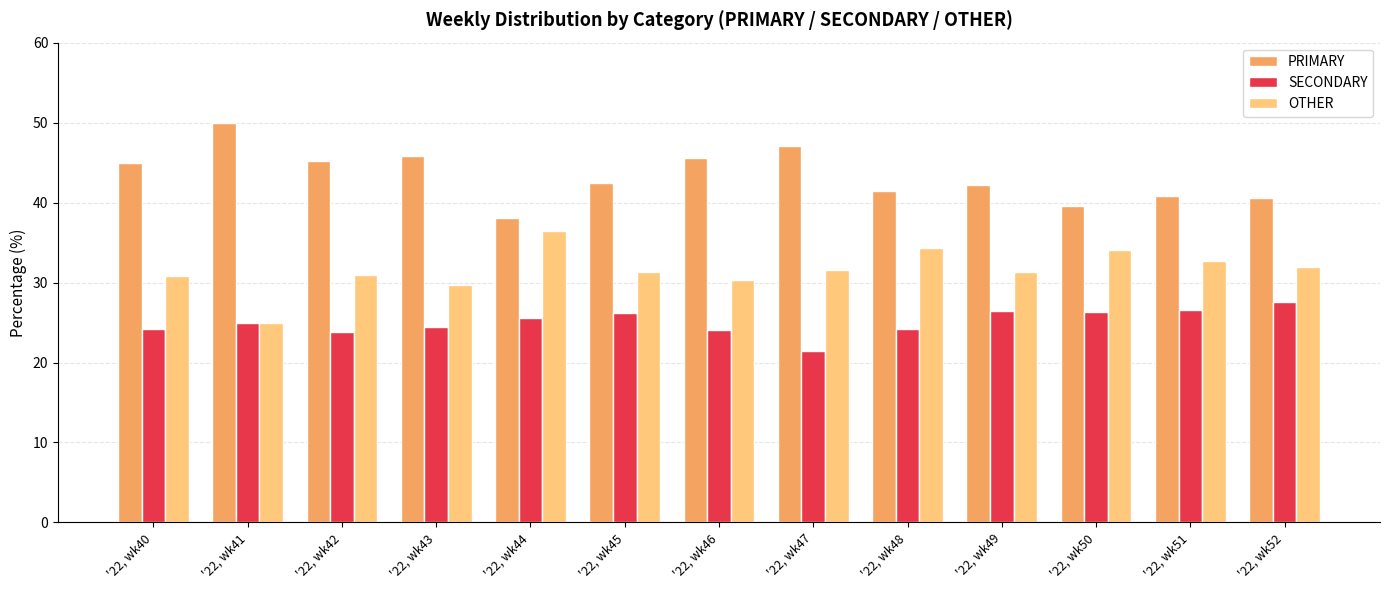

List the series in order of their overall mean, highest first.

PRIMARY, OTHER, SECONDARY